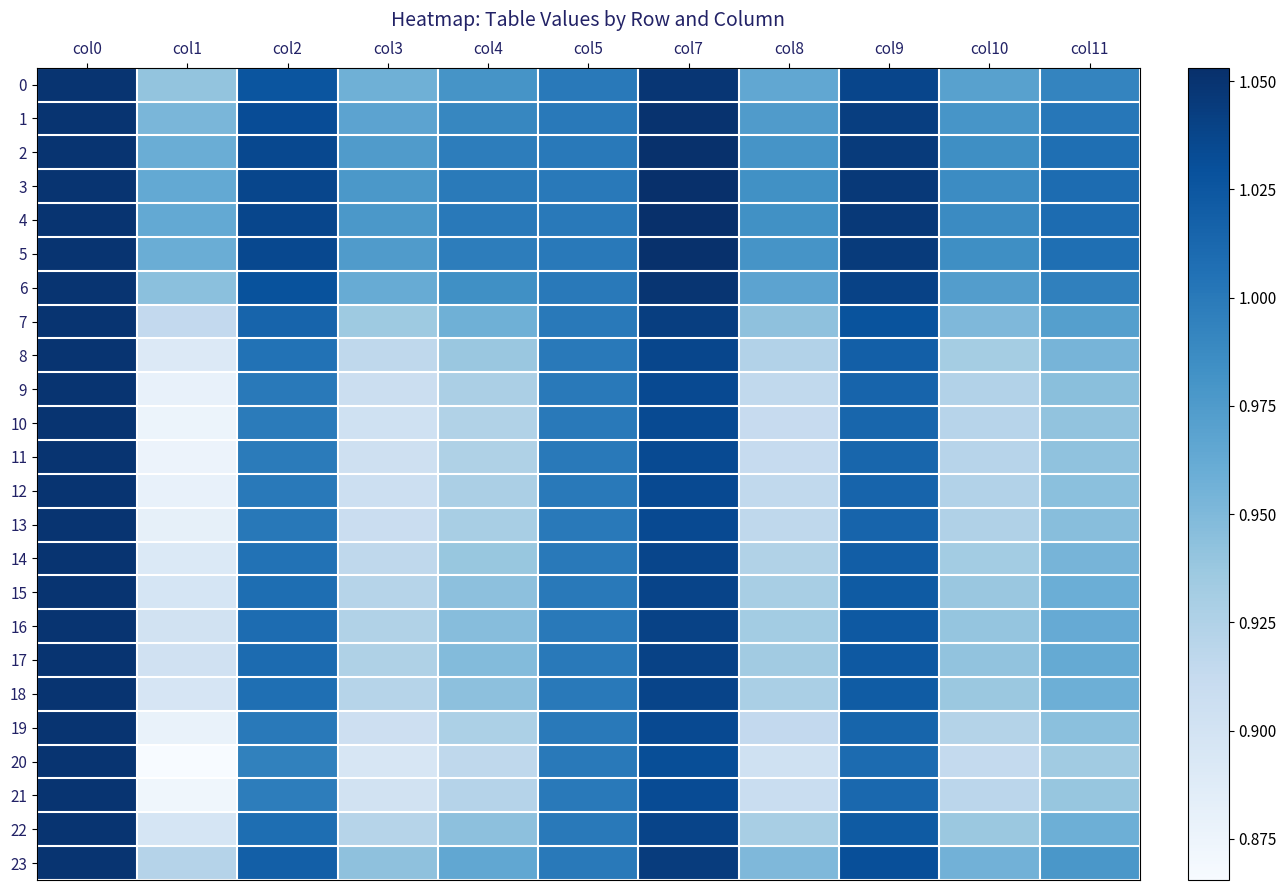

At how many categories does at least one series exceed 0?

11